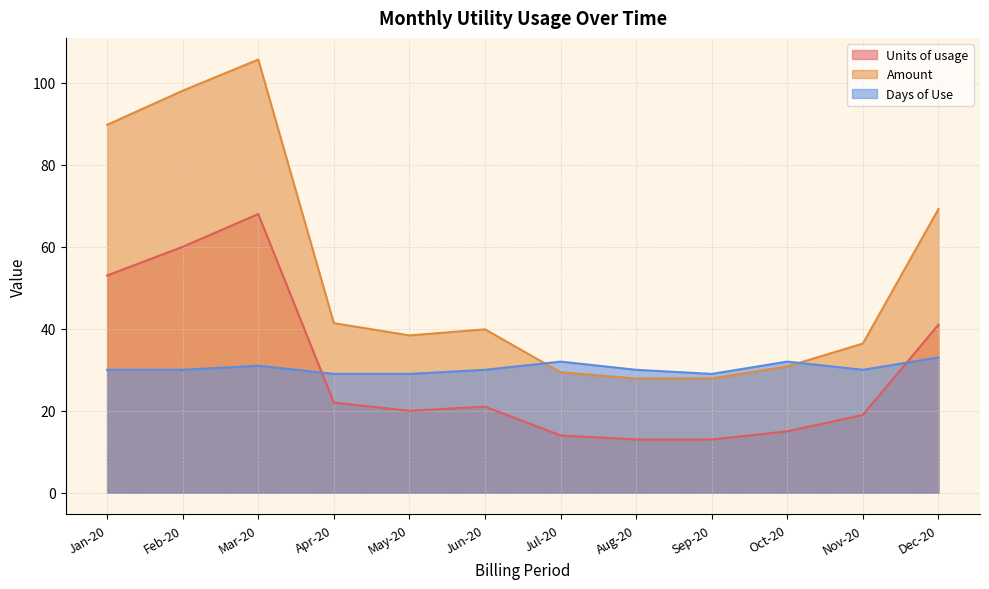

How many values in the Amount series are below 39?

6